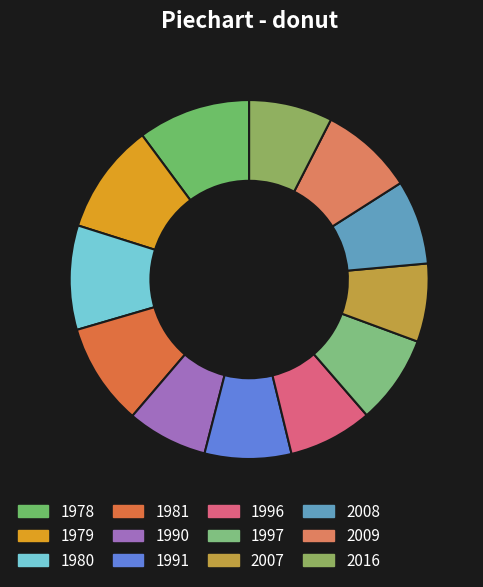

How many slices are in this pie chart?

12